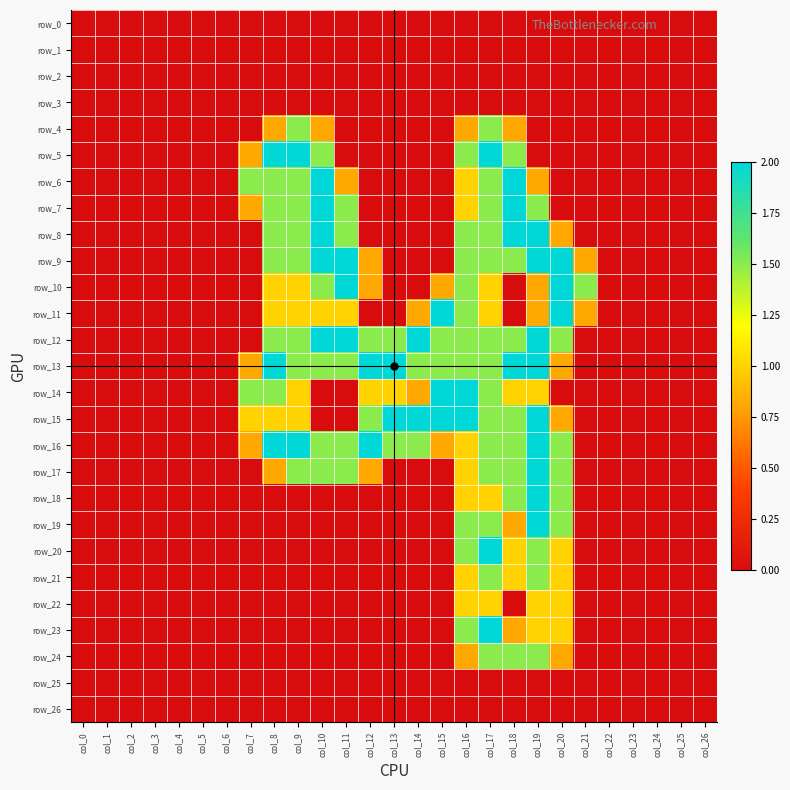

Rank the series at col_21 from highest to lowest value.

row_10, row_9, row_11, row_0, row_1, row_2, row_3, row_4, row_5, row_6, row_7, row_8, row_12, row_13, row_14, row_15, row_16, row_17, row_18, row_19, row_20, row_21, row_22, row_23, row_24, row_25, row_26